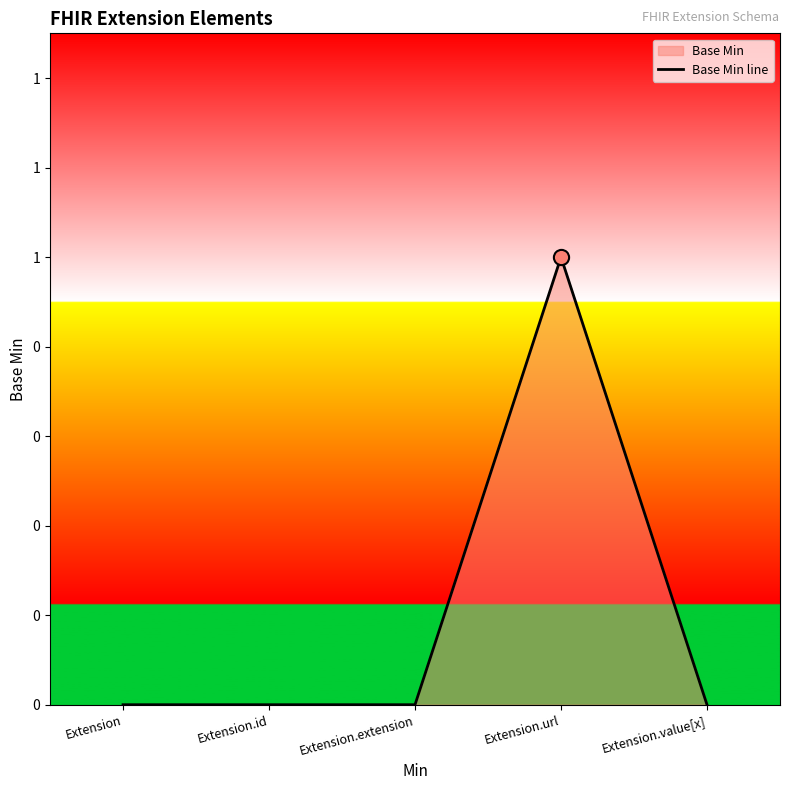

Which has a higher value, Extension.extension or Extension.id?

Extension.extension